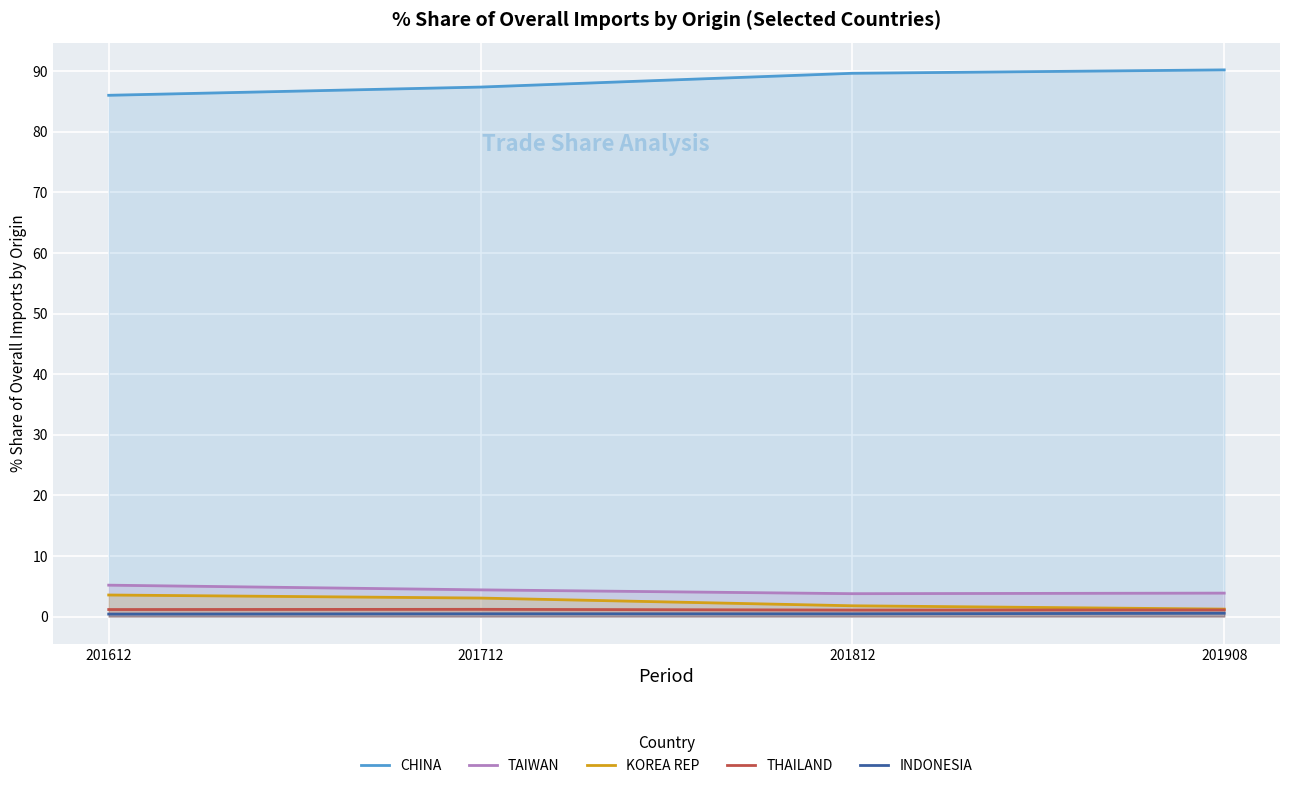

What are all the series names shown in the legend?

CHINA, TAIWAN, KOREA REP, THAILAND, INDONESIA